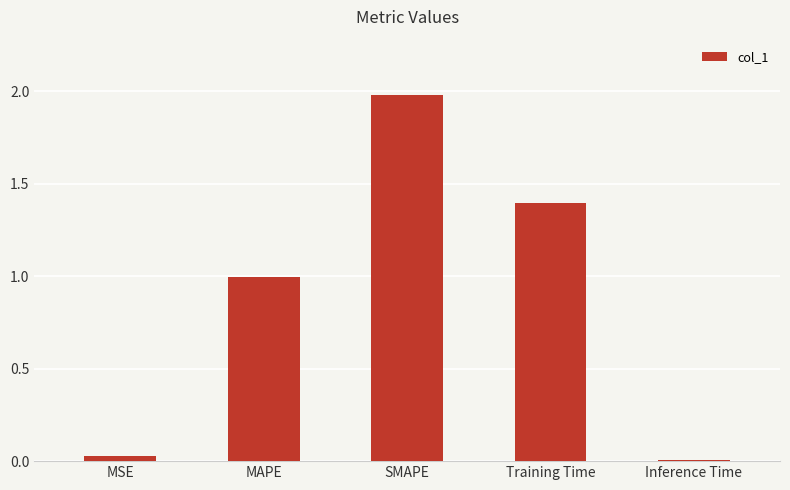

True or false: the data shows 0.0 at MSE.

True